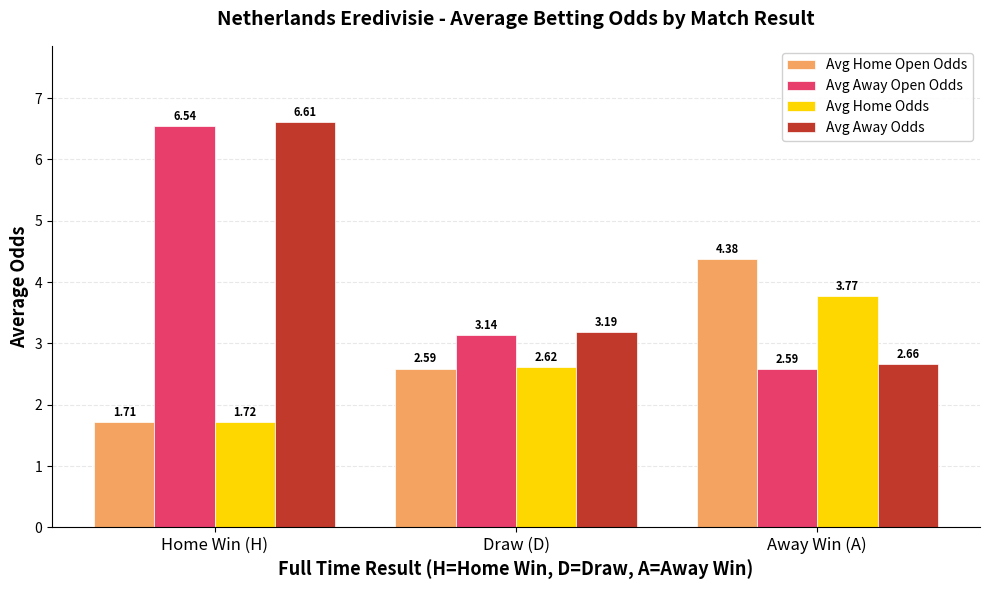

How many values in the Avg Away Open Odds series exceed 3?

2